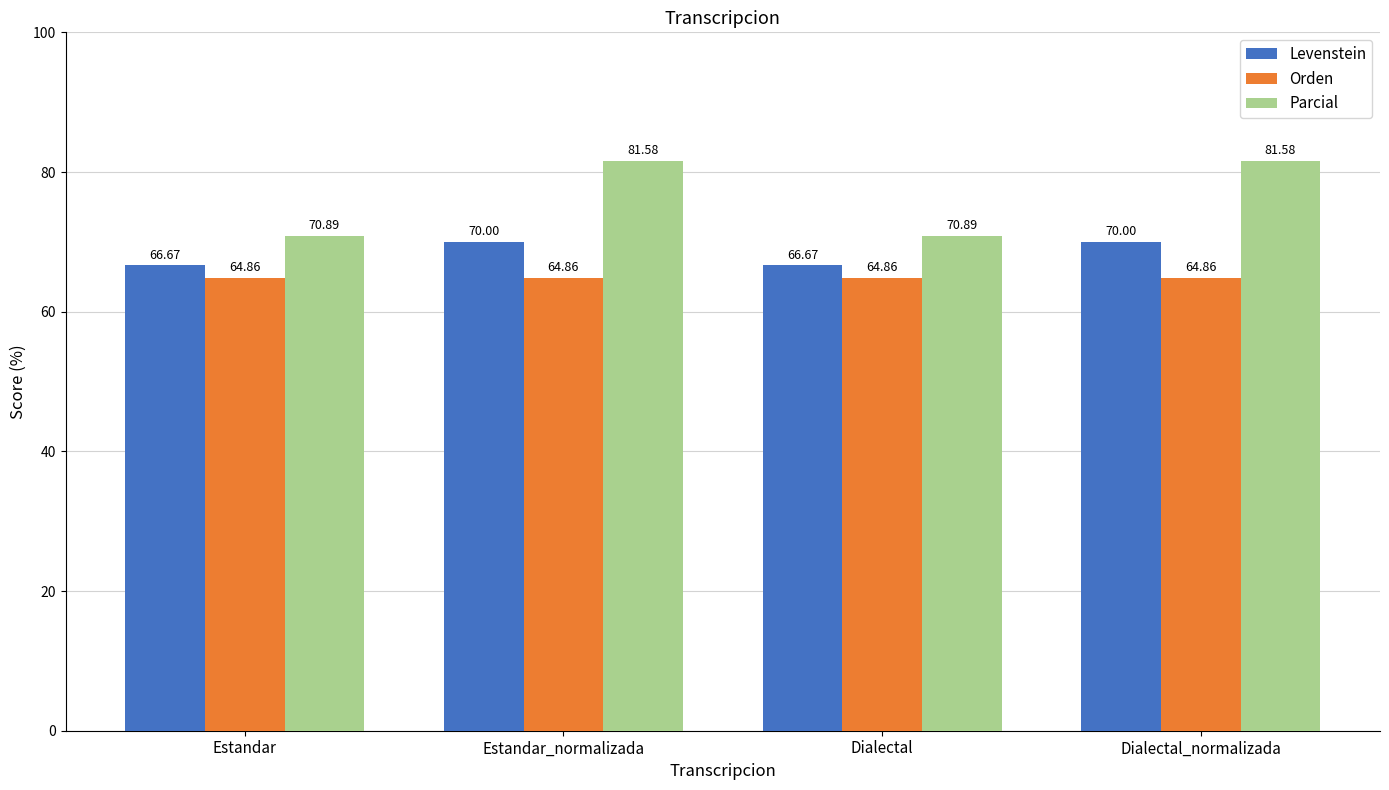

What is the average value of the Orden series?

64.9